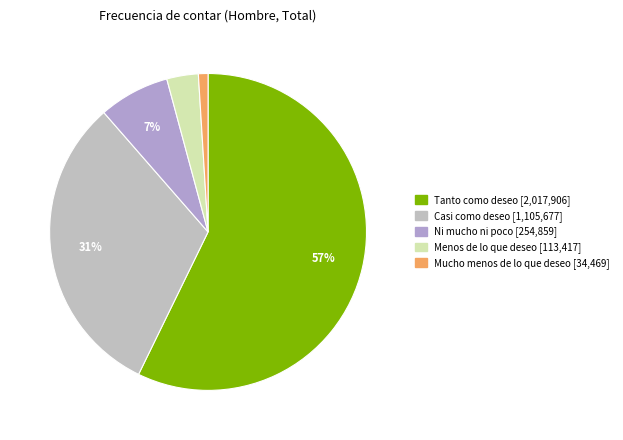

What is the smallest slice in the pie chart?

Mucho menos de lo que deseo